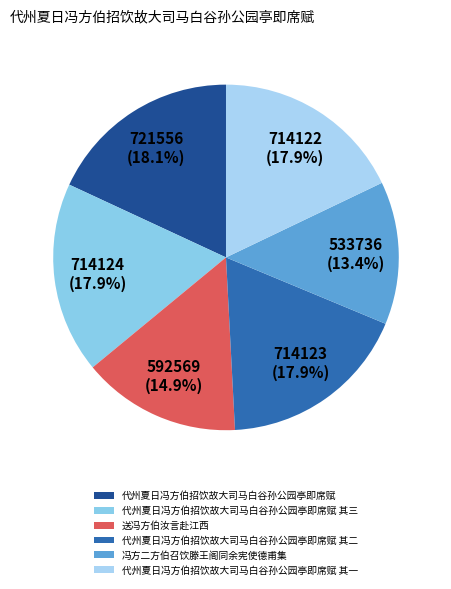

How many segments does this pie chart have?

6